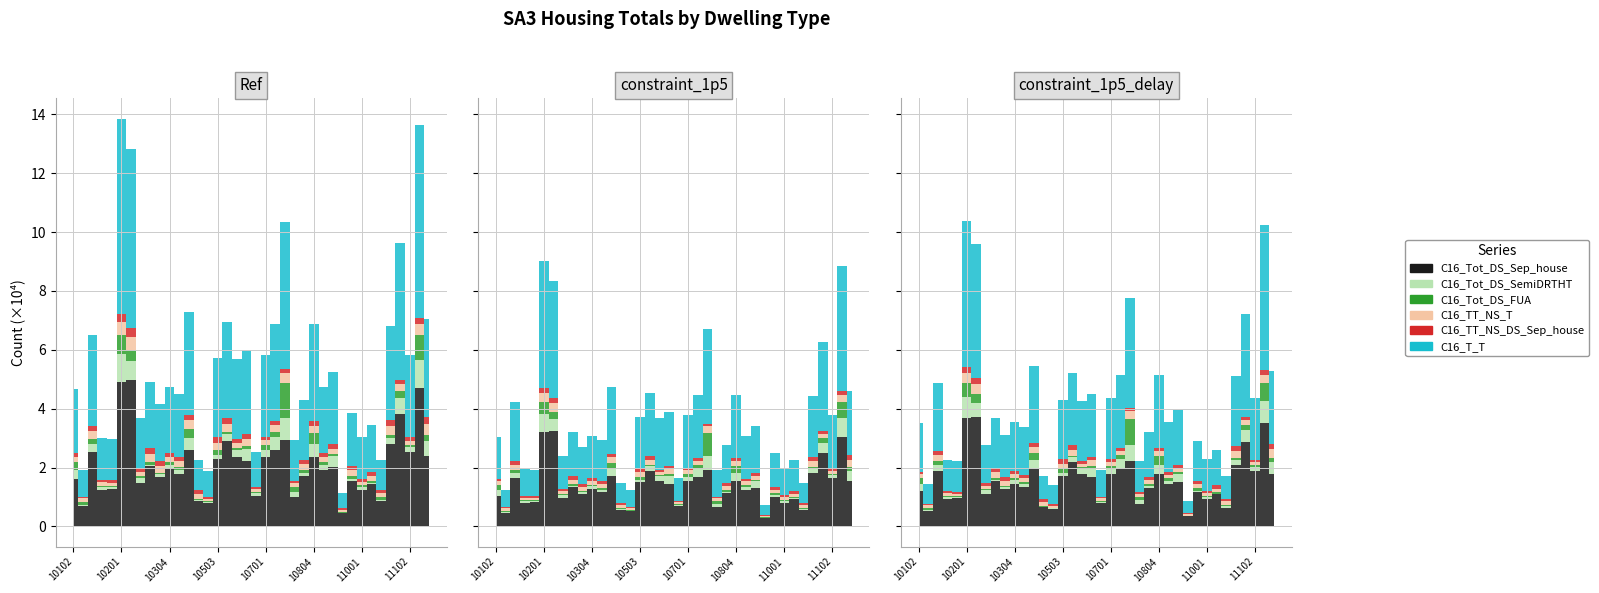

What is the highest value of the C16_TT_NS_DS_Sep_house series?

2940